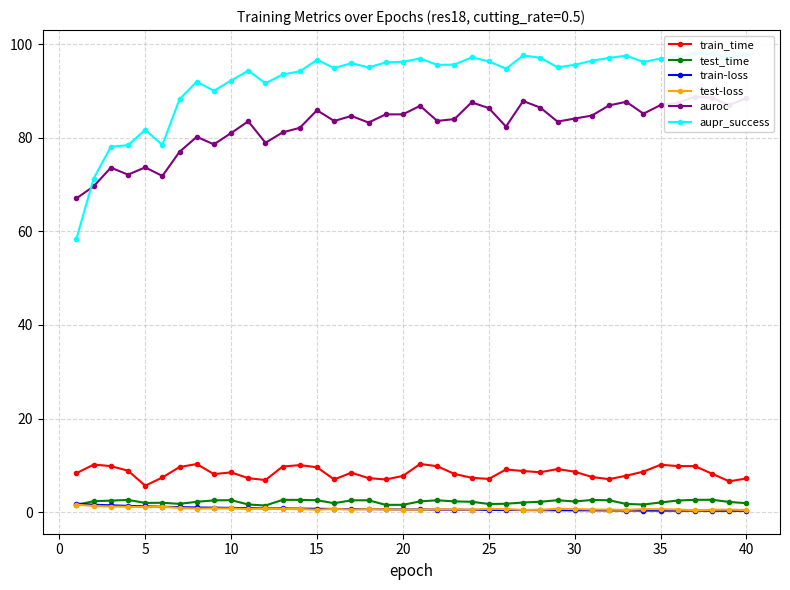

True or false: train_time and train-loss intersect in this chart.

False